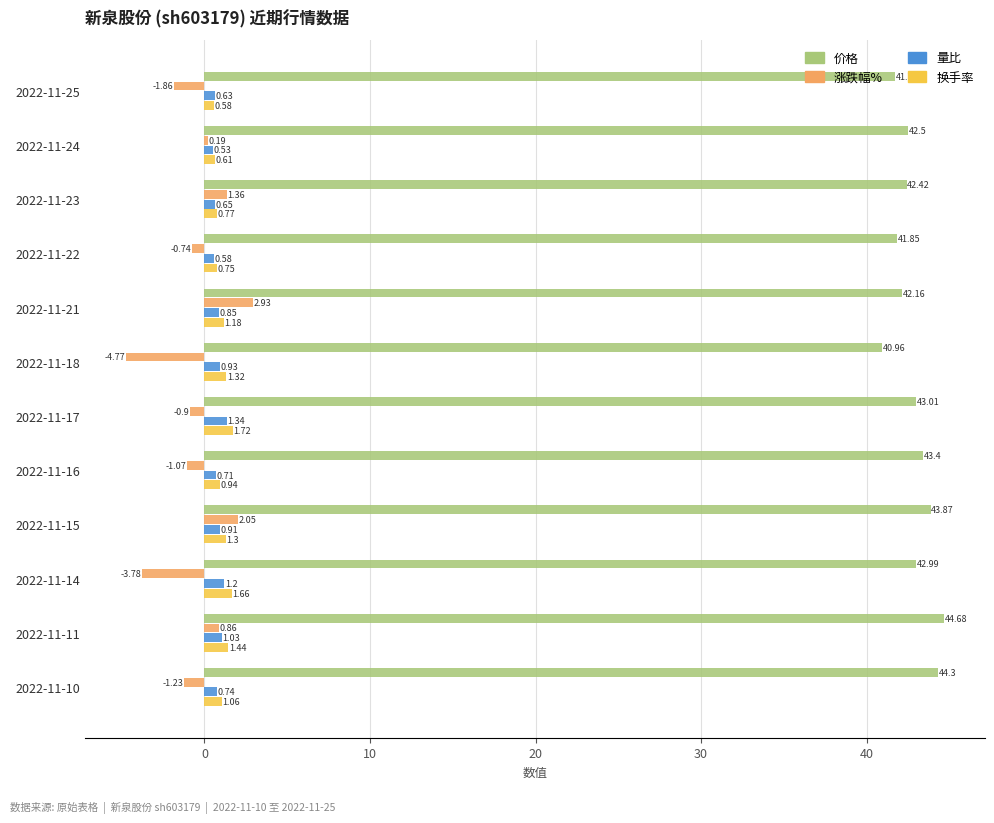

Which series has the largest total across all categories?

价格